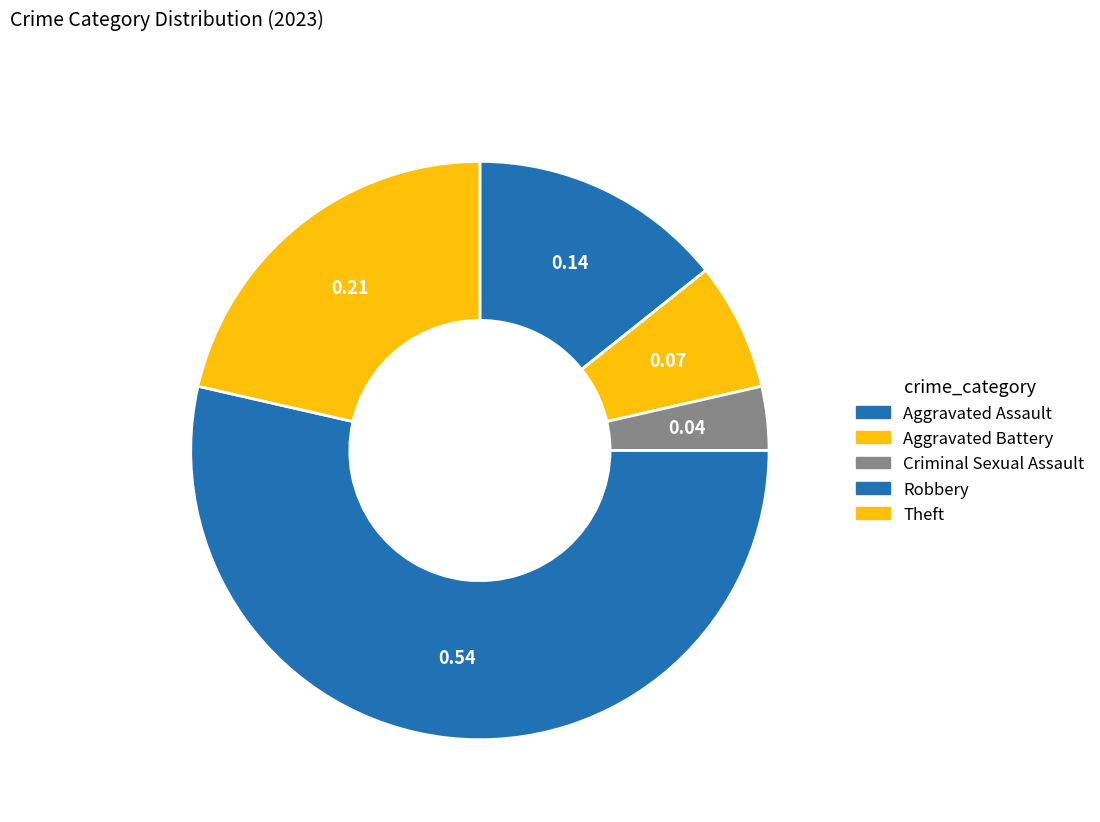

How many slices are in this pie chart?

5